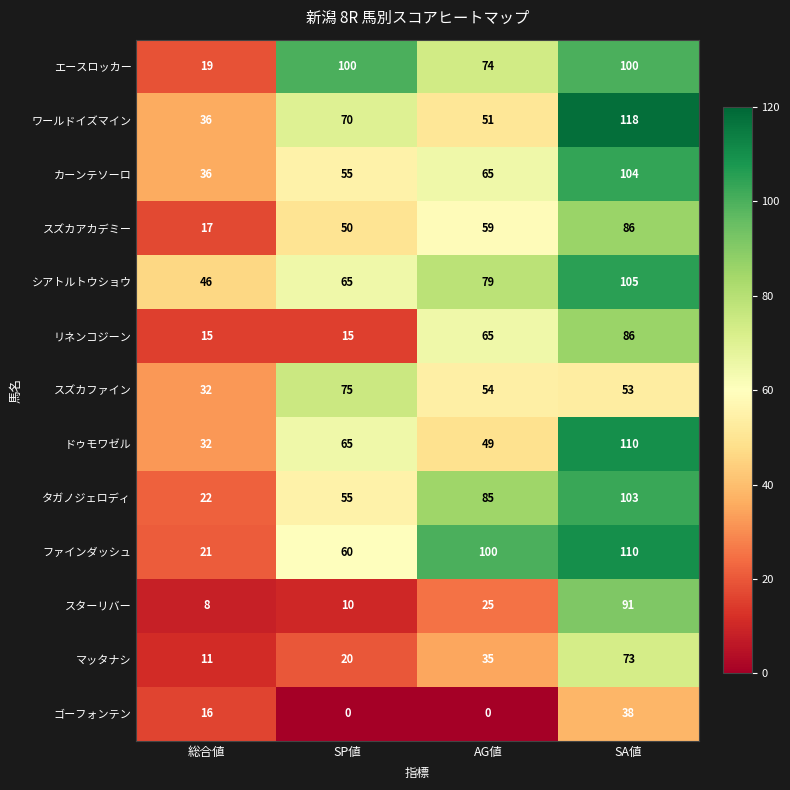

True or false: タガノジェロディ has a value of 76 at SP値.

False